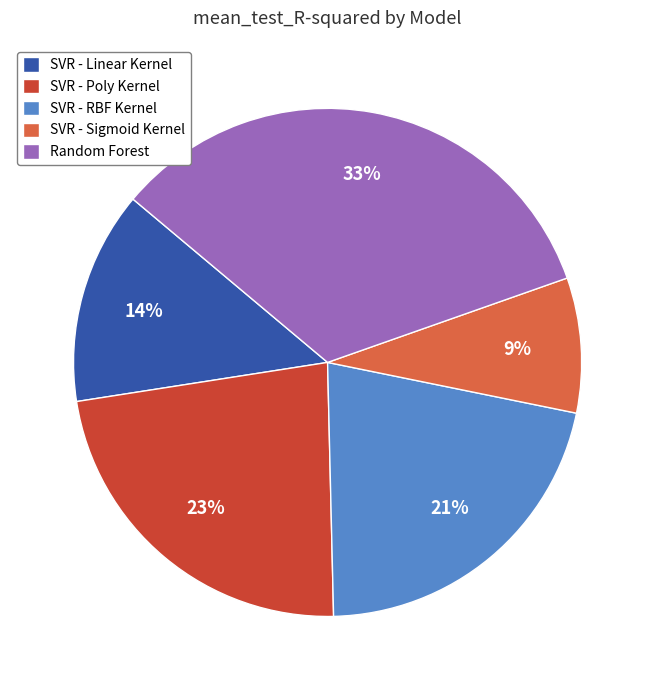

Count the number of slices in the pie.

5